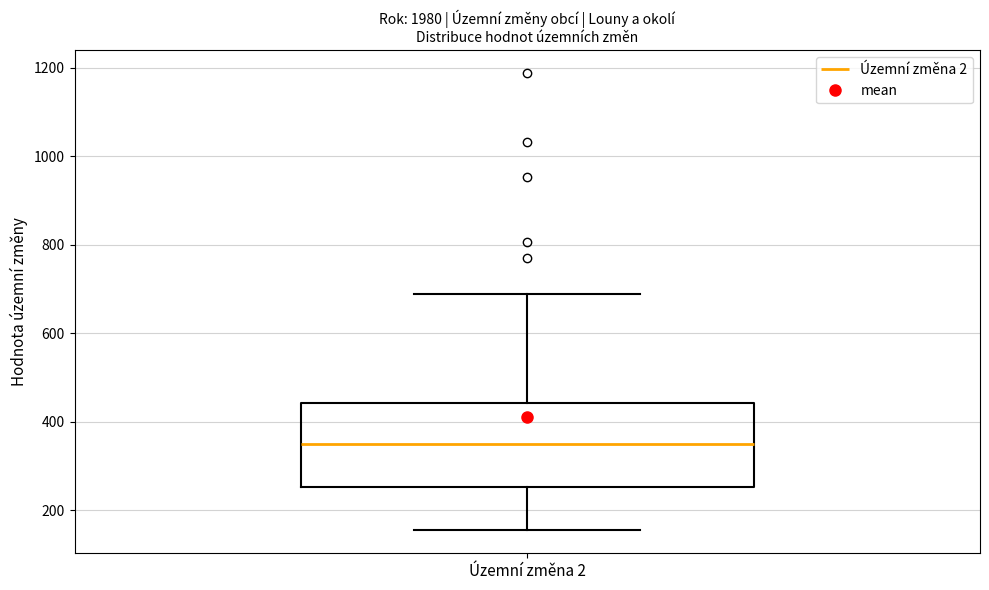

Where is the upper edge of the box for Územní změna 2 on the y-axis? The values are not printed on the chart, so give them approximately, as read against the axis.

440